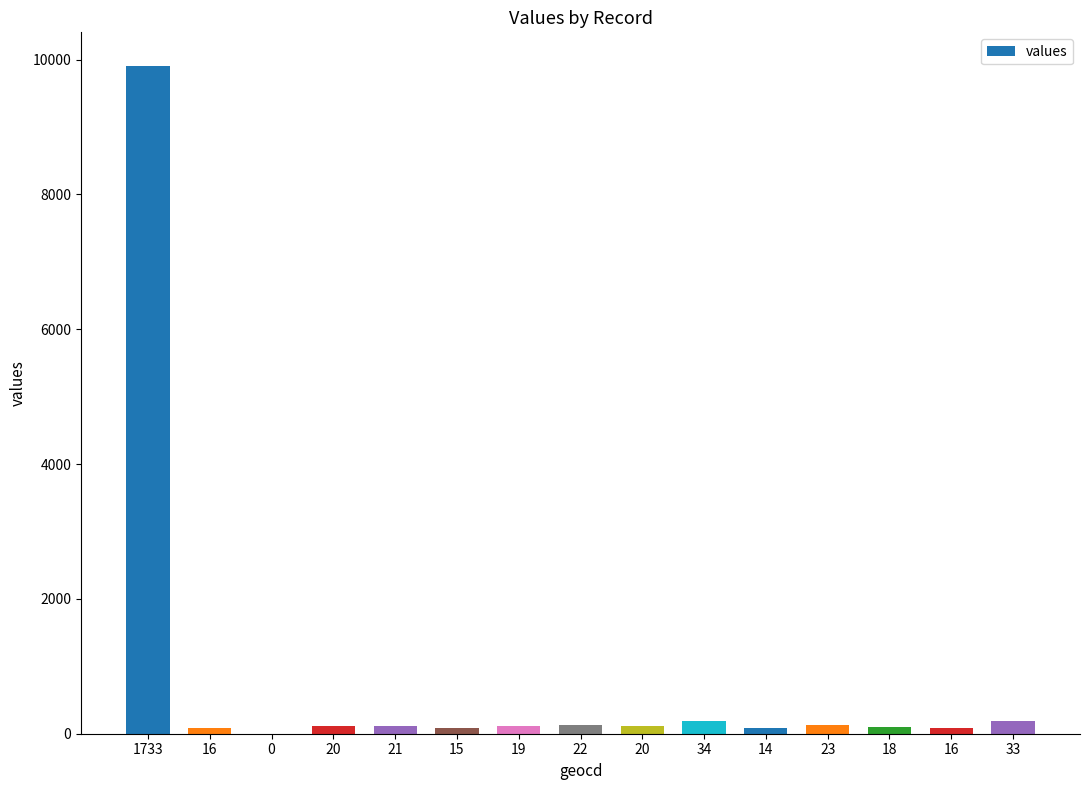

How many values are above zero?

14